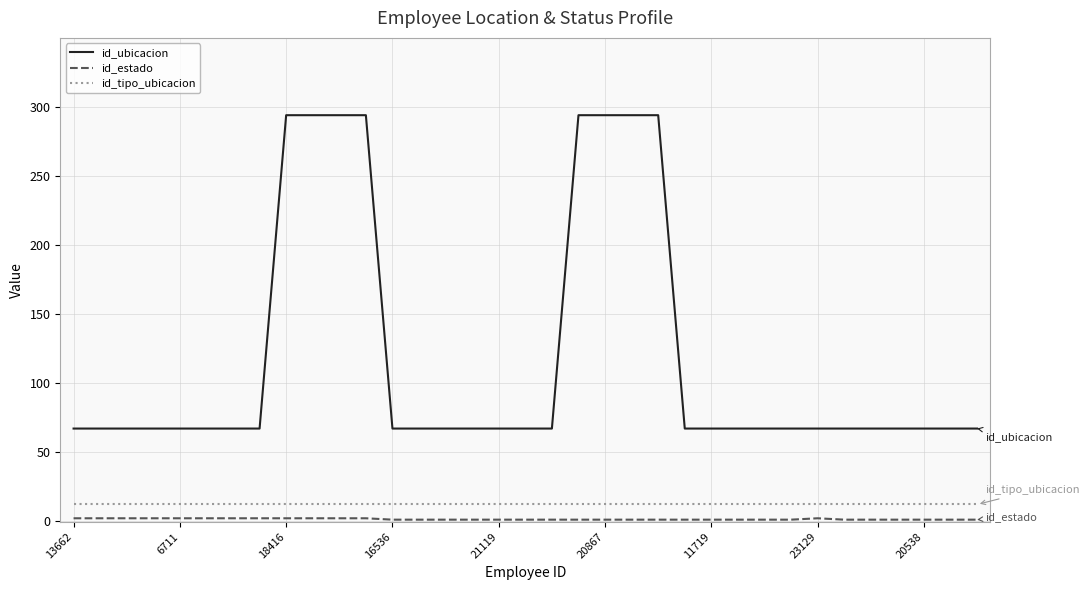

Which series has the largest range (max minus min)?

id_ubicacion